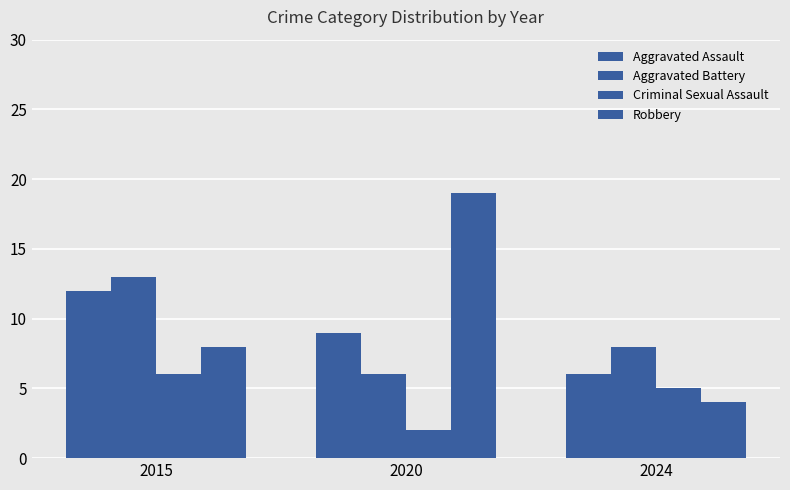

What is the average value of the Aggravated Battery series?

9